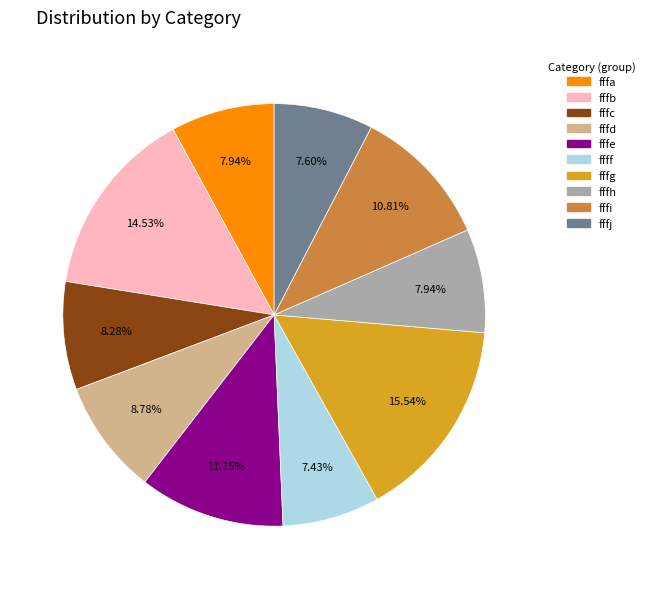

The fffj slice represents 1% of the pie. True or false?

False